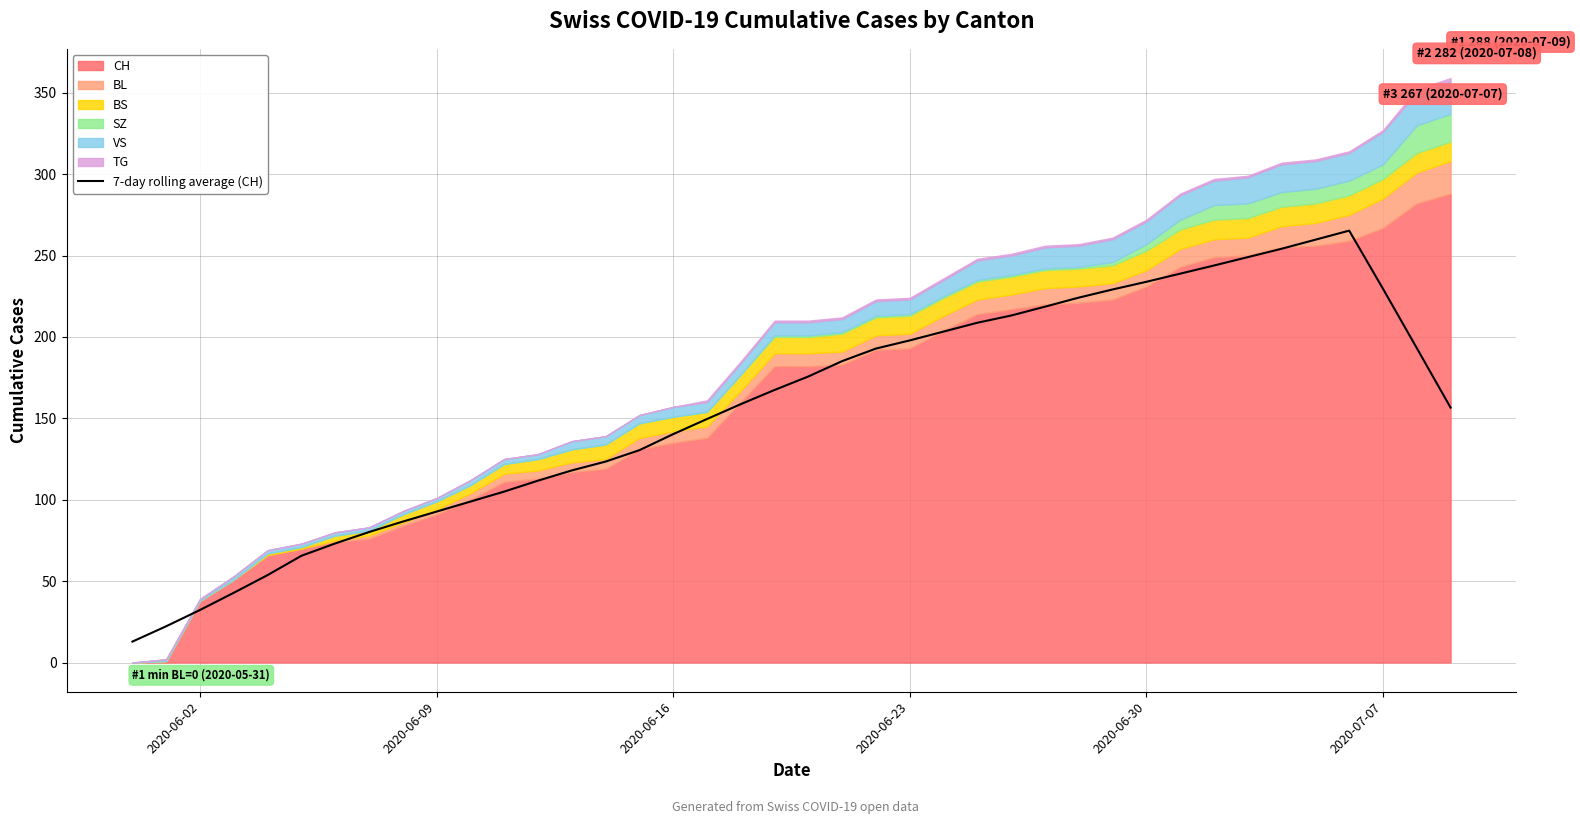

What is the lowest value of the 7-day rolling average (CH) series?

12.9